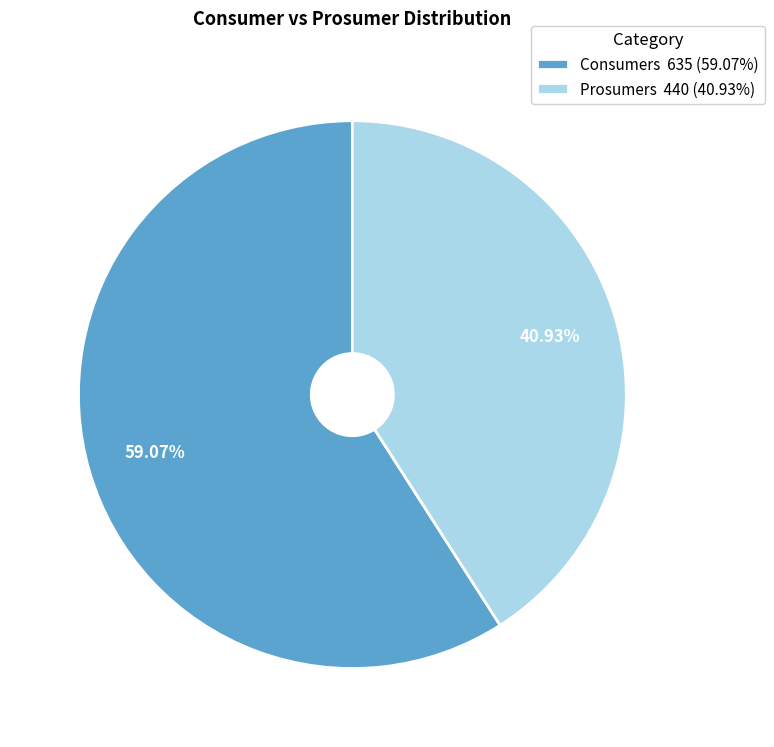

How many slices are in this pie chart?

2